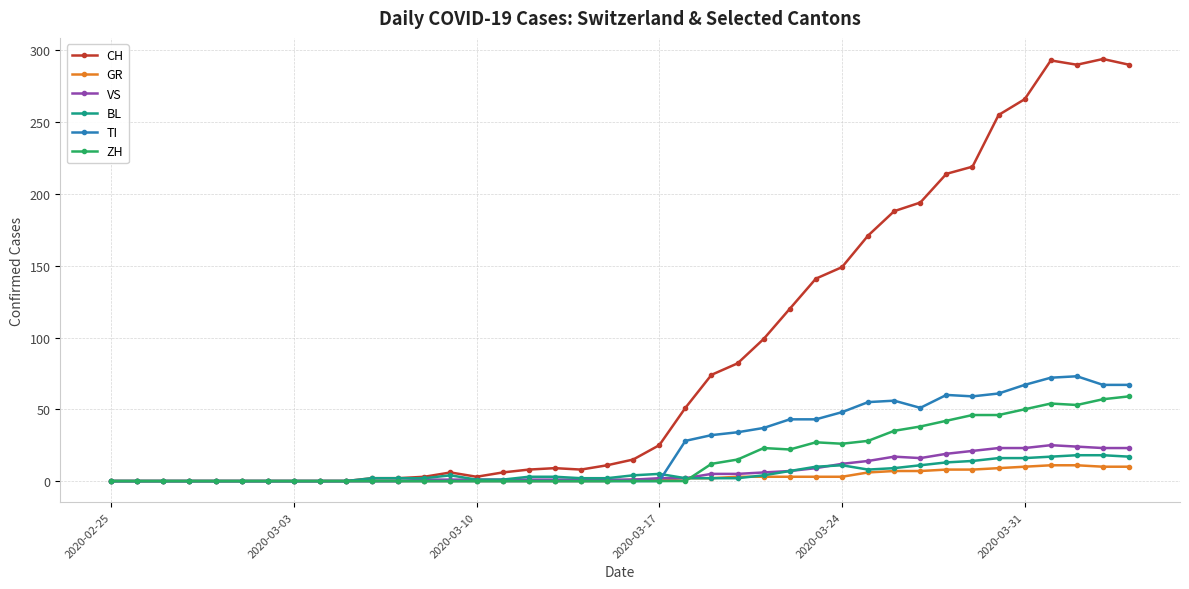

What is the maximum value for BL?

18